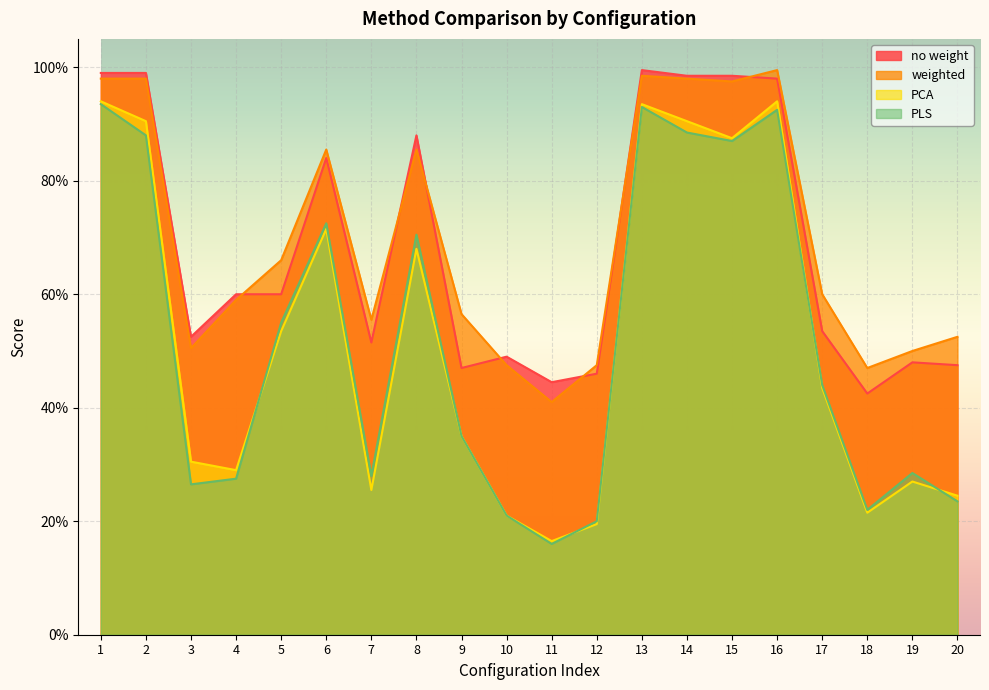

Does the chart display data point markers on the line(s)?

No